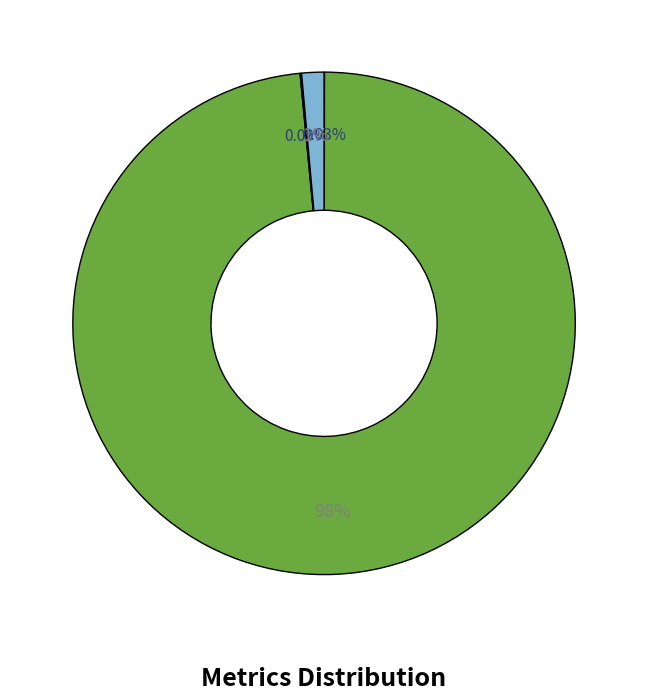

Which slice is the largest?

MAPE